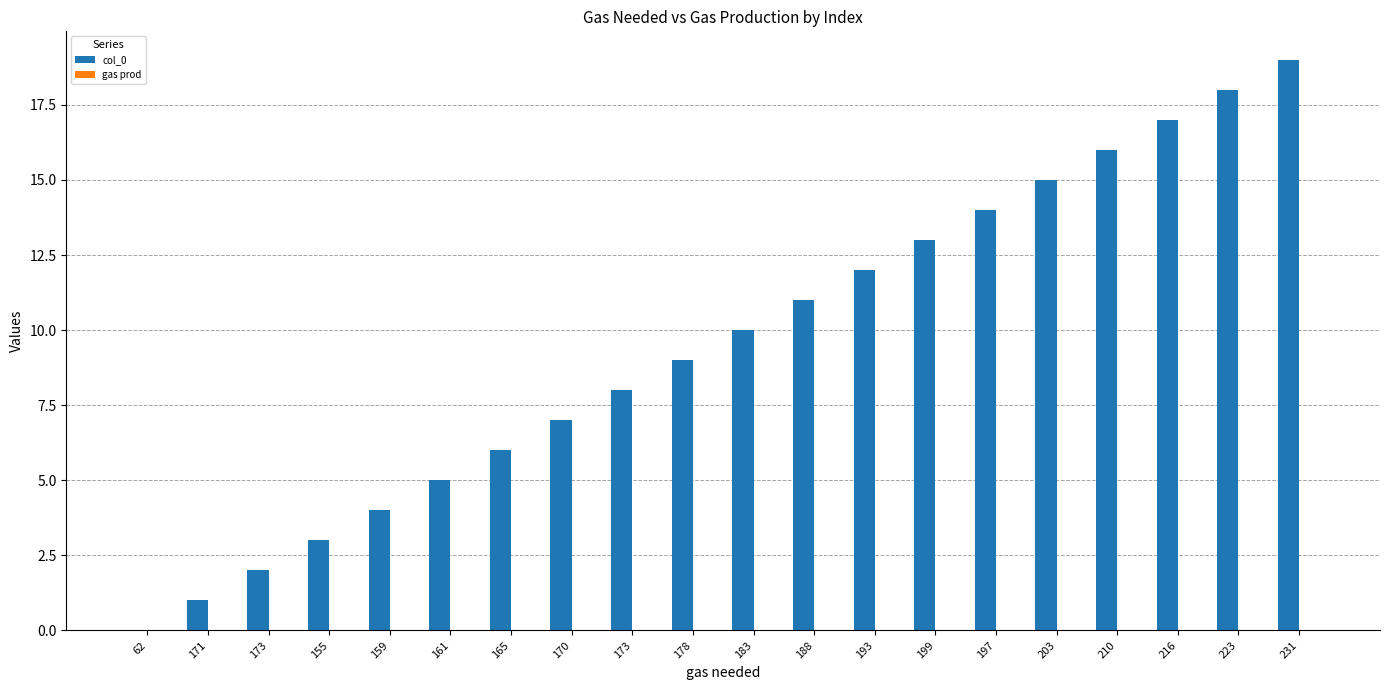

Count the number of data series in this chart.

1